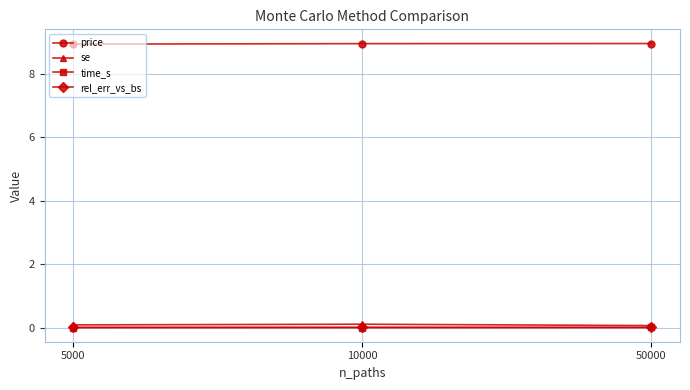

At how many categories does at least one series exceed 2?

3